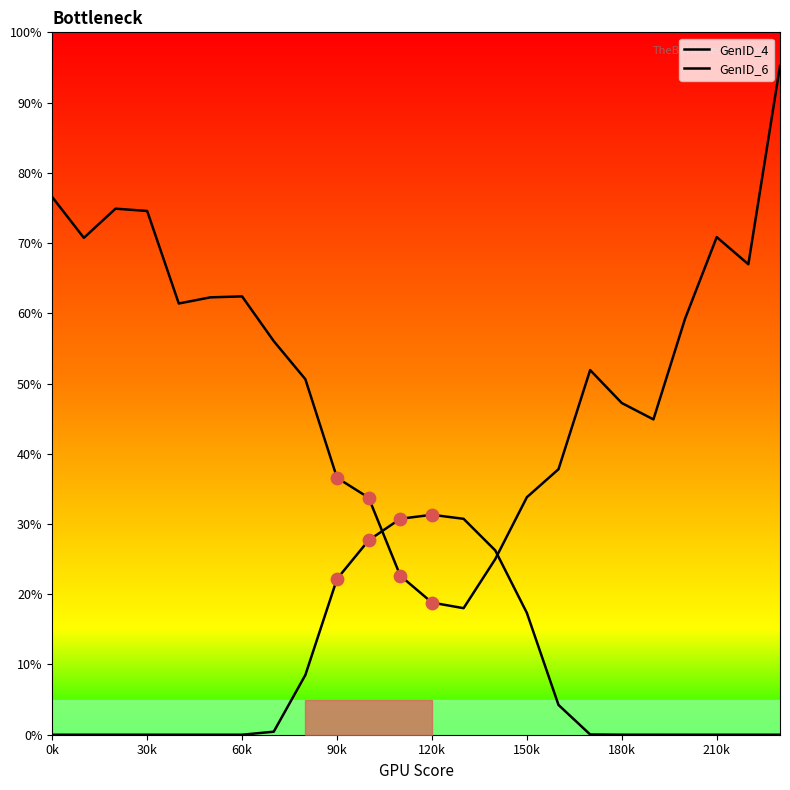

Which series reaches the maximum Y coordinate?

GenID_6